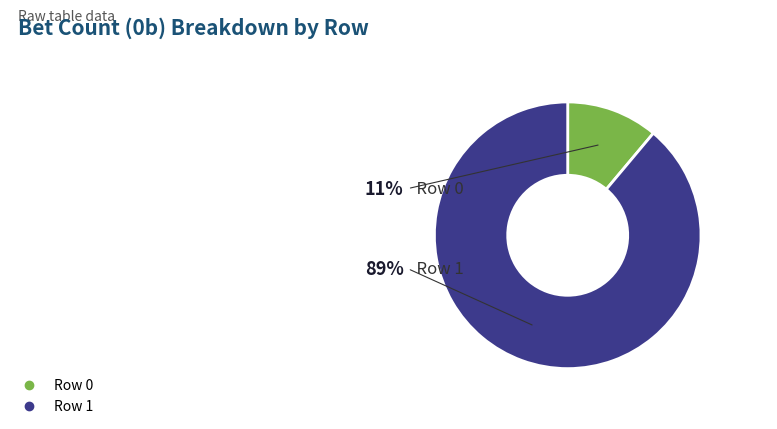

Is it true that Row 1 is 99% of the pie?

False